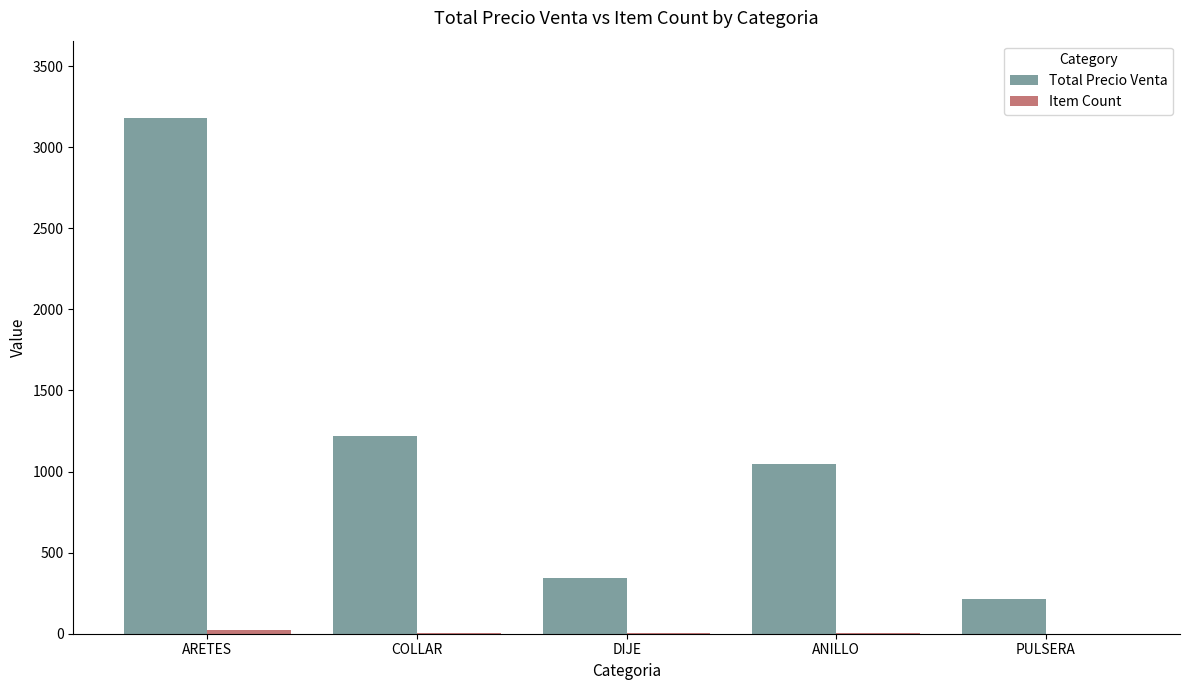

How many groups of bars are there?

5